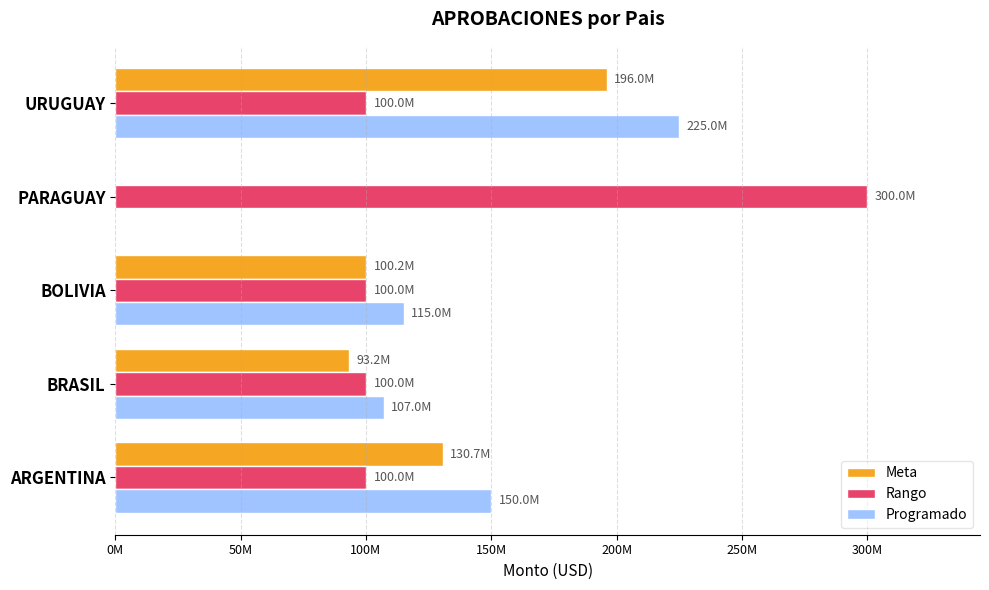

Which series has the widest spread of values?

Programado